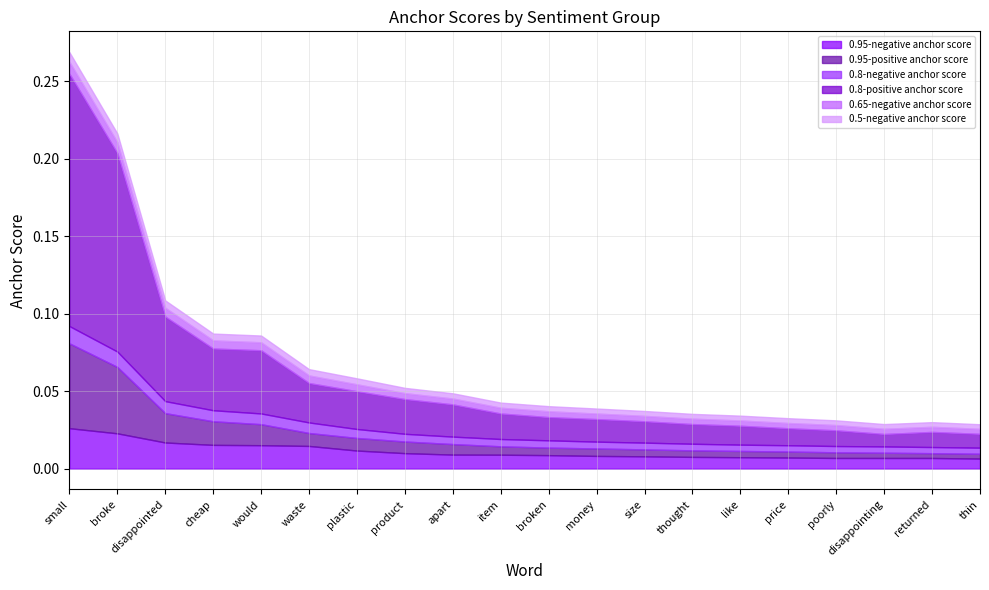

Reading right to left, list all the values displayed in this chart.

0.95-negative anchor score: 0.0	0.0	0.0	0.0	0.0	0.0	0.0	0.0	0.0	0.0	0.0	0.0	0.0	0.0	0.0	0.0	0.0	0.0	0.0	0.0
0.95-positive anchor score: 0.0	0.0	0.0	0.0	0.0	0.0	0.0	0.0	0.0	0.0	0.0	0.0	0.0	0.0	0.0	0.0	0.0	0.0	0.0	0.1
0.8-negative anchor score: 0.0	0.0	0.0	0.0	0.0	0.0	0.0	0.0	0.0	0.0	0.0	0.0	0.0	0.0	0.0	0.0	0.0	0.0	0.0	0.0
0.8-positive anchor score: 0.0	0.0	0.0	0.0	0.0	0.0	0.0	0.0	0.0	0.0	0.0	0.0	0.0	0.0	0.0	0.0	0.0	0.1	0.1	0.2
0.65-negative anchor score: 0.0	0.0	0.0	0.0	0.0	0.0	0.0	0.0	0.0	0.0	0.0	0.0	0.0	0.0	0.0	0.0	0.0	0.0	0.0	0.0
0.5-negative anchor score: 0.0	0.0	0.0	0.0	0.0	0.0	0.0	0.0	0.0	0.0	0.0	0.0	0.0	0.0	0.0	0.0	0.0	0.0	0.0	0.0